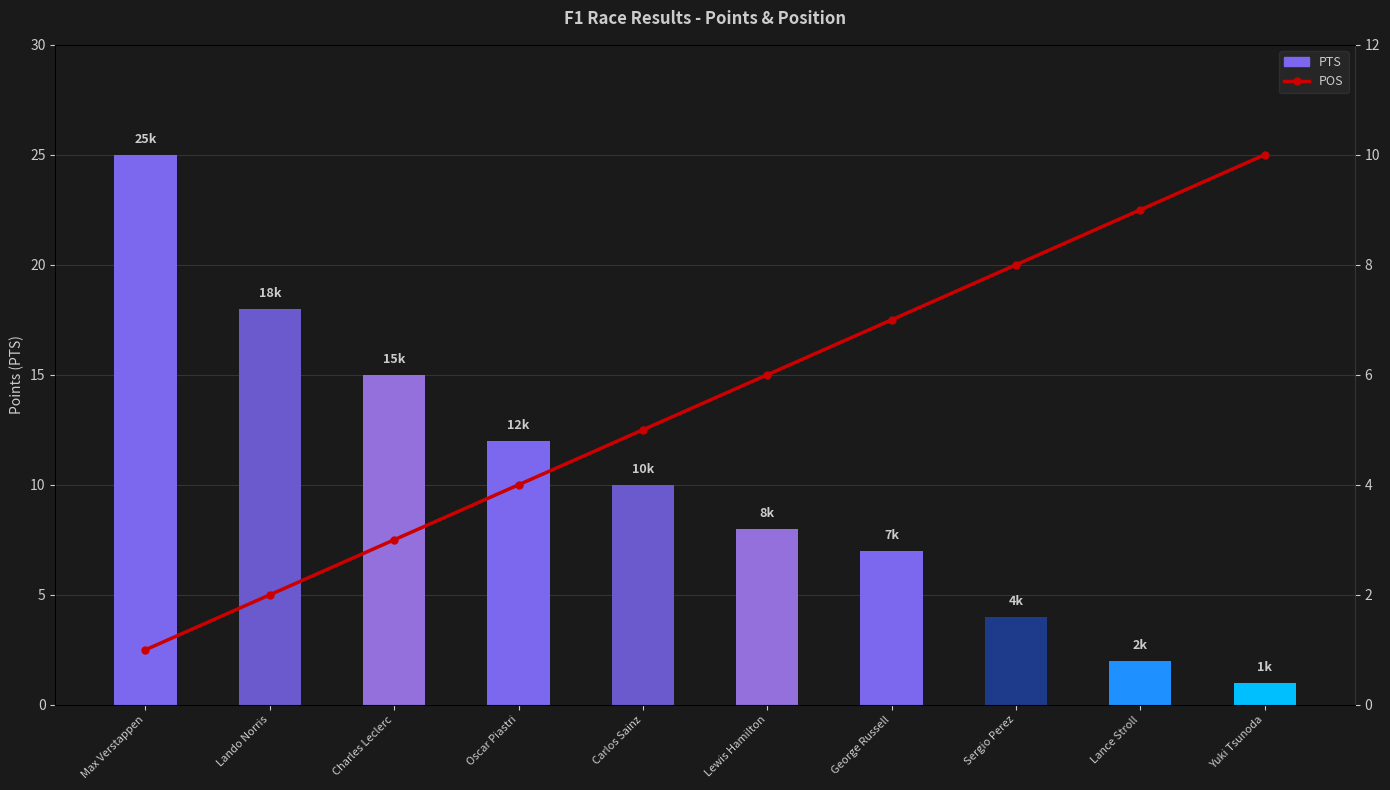

How many data points does each series have?

10